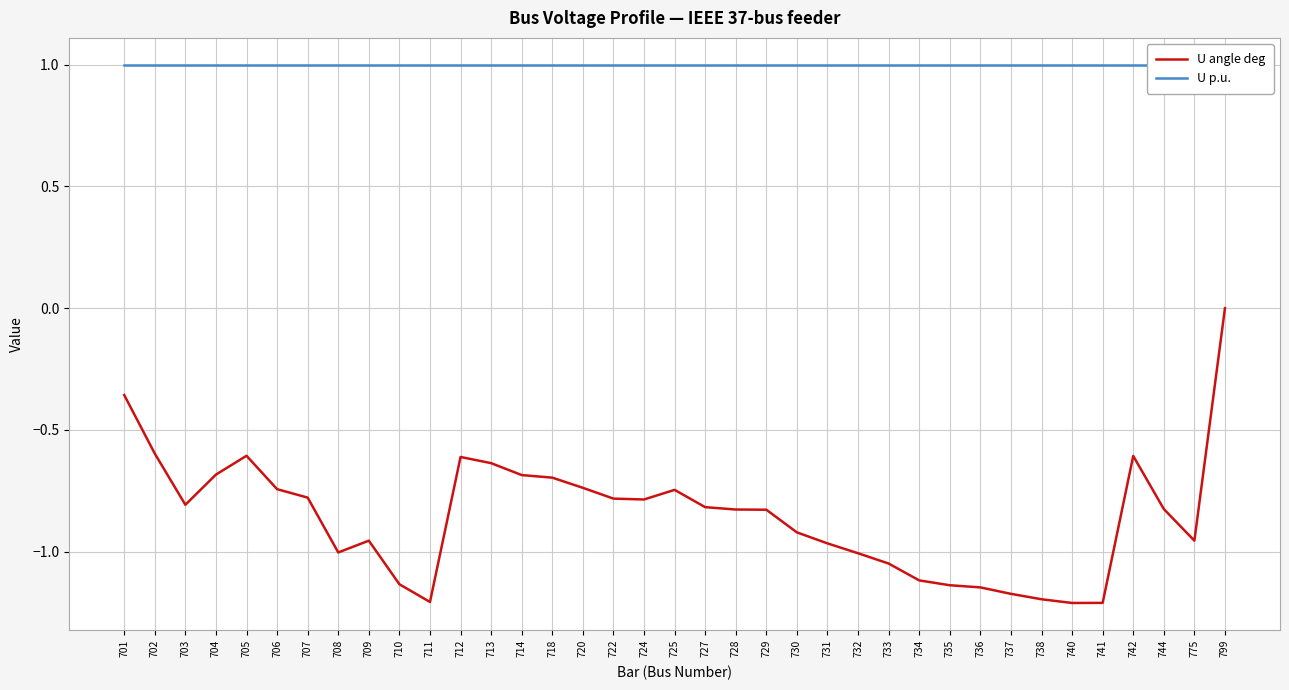

At which category is the sum across all series the highest?

799